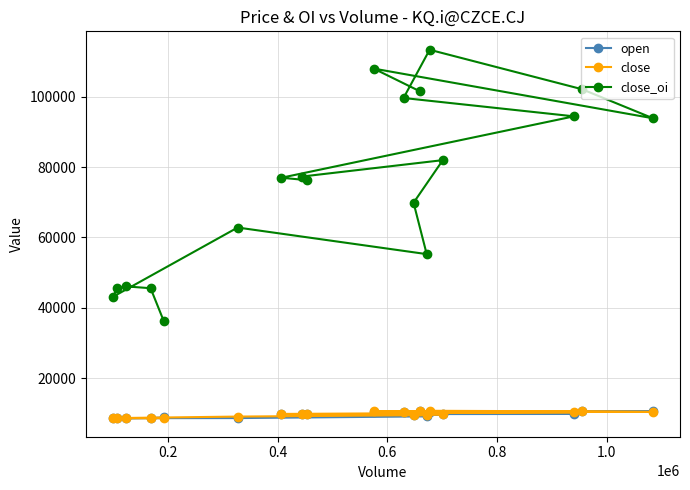

How many data points in open are less than 9748?

9